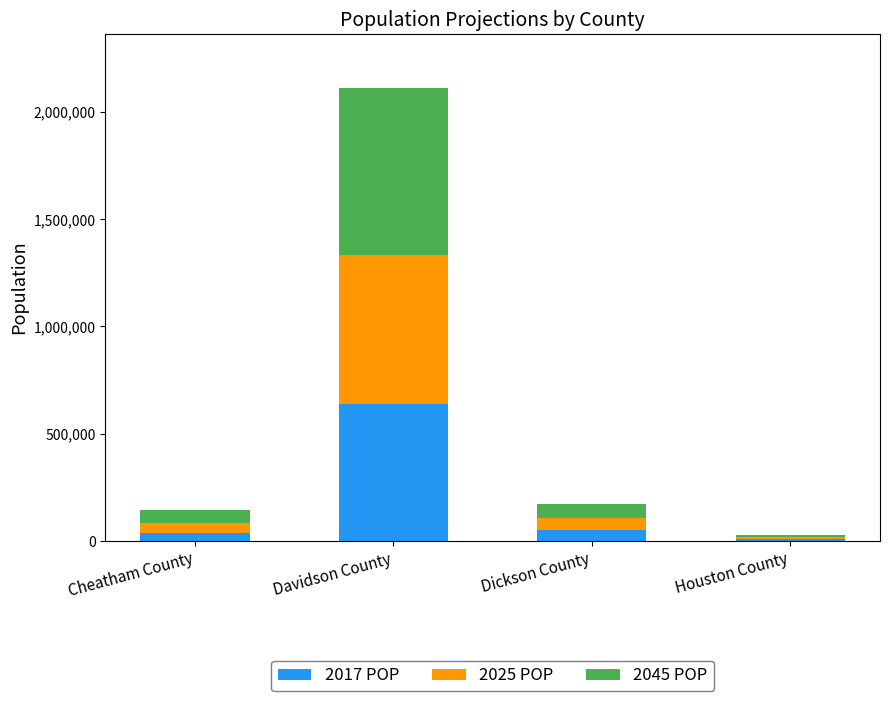

At which category is the sum across all series the highest?

Davidson County